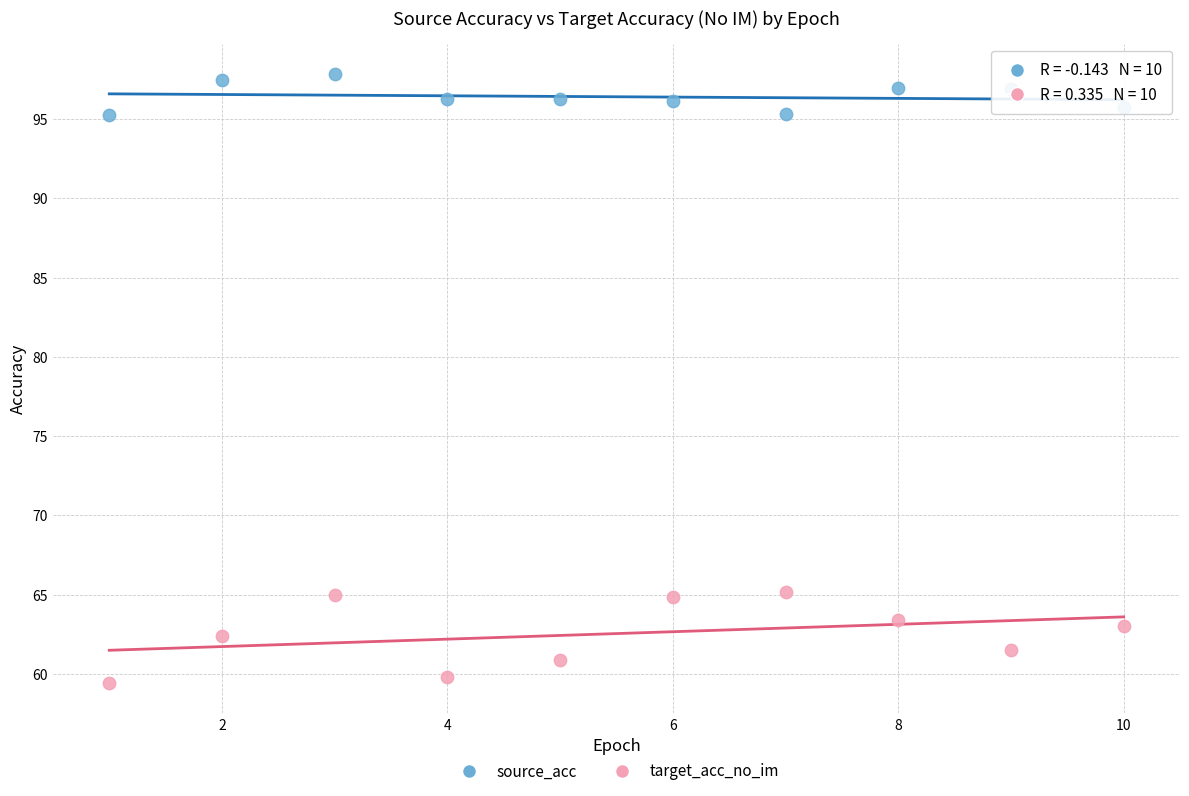

Which series contains the lowest Y value?

target_acc_no_im